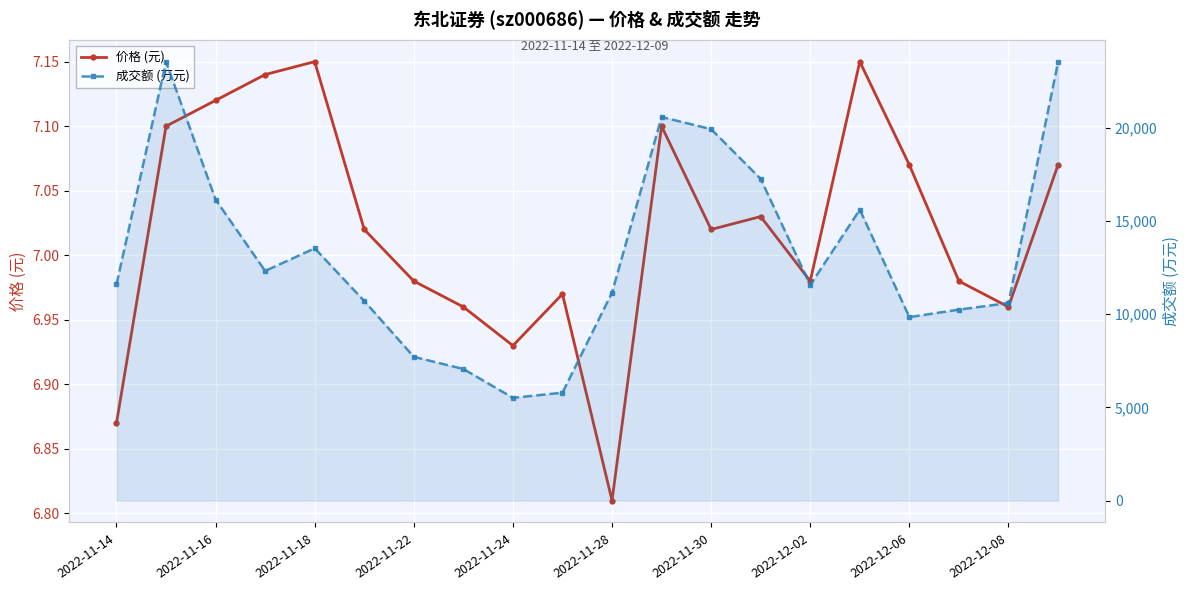

What are all the series names shown in the legend?

价格 (元), 成交额 (万元)